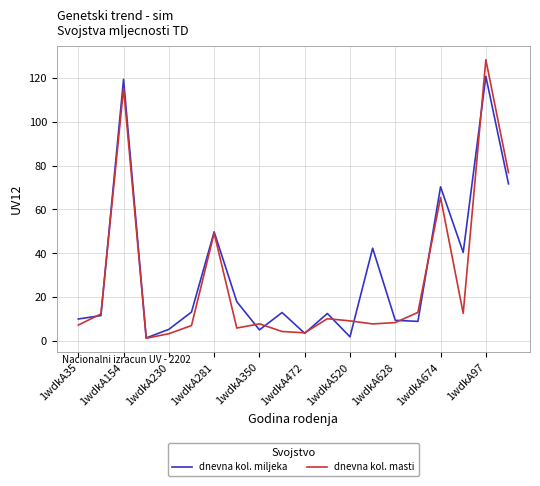

At how many categories does at least one series exceed 36?

7